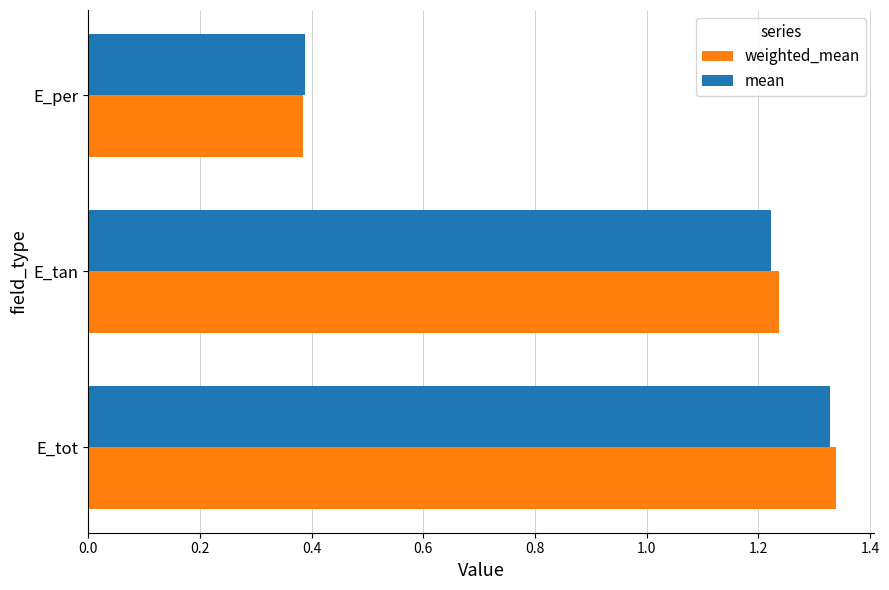

Is the value of mean at E_per greater than the value of weighted_mean at E_tot?

No